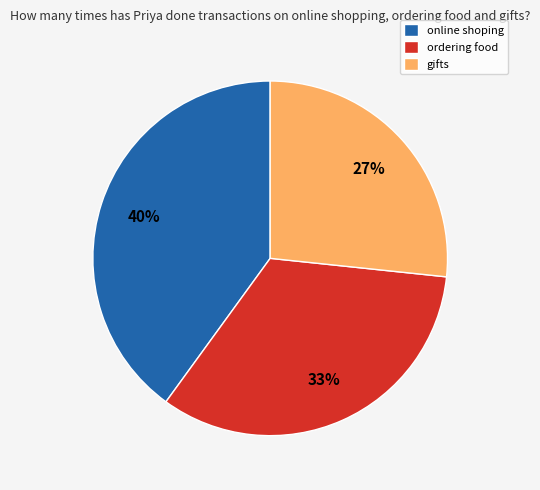

To the nearest percent, what is the difference between the largest and smallest slice percentages?

13%